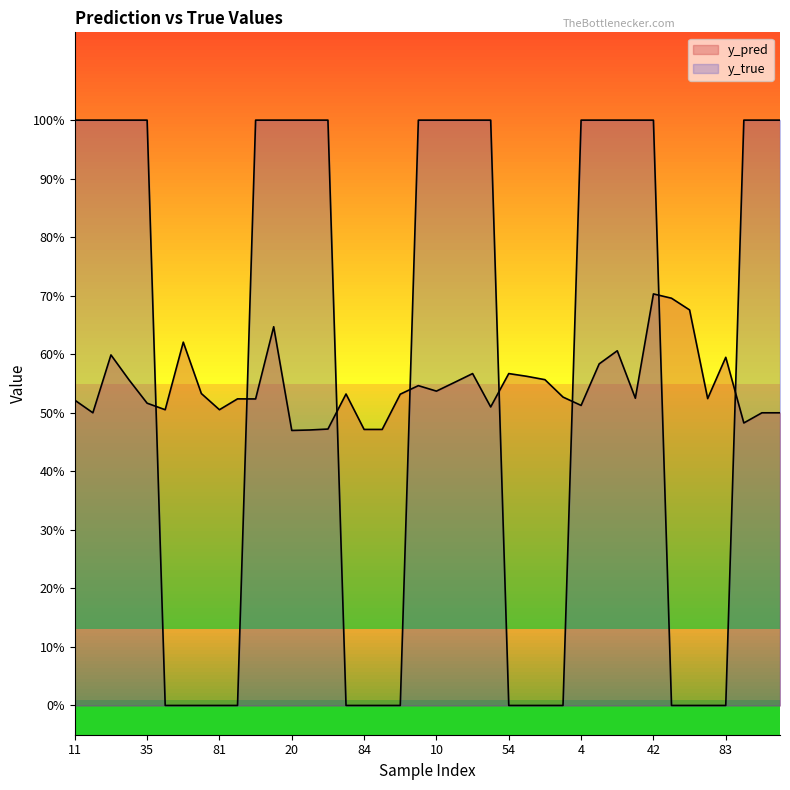

The value of y_true at 50 is 0.0. True or false?

True